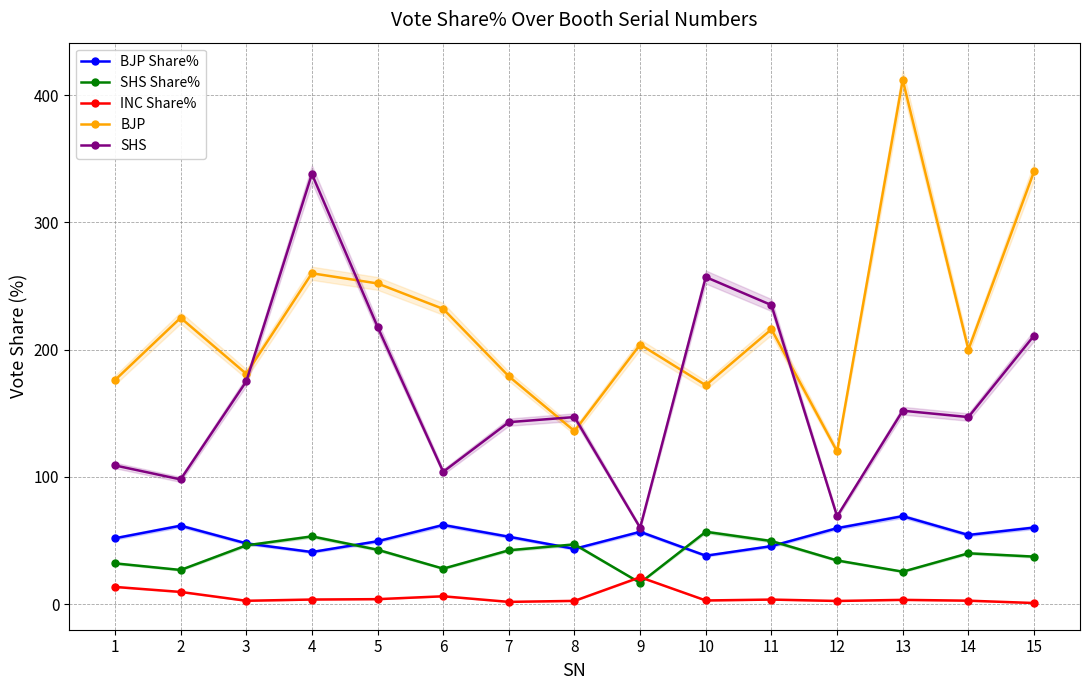

Is it true that BJP Share% equals 54.4 at 14?

True